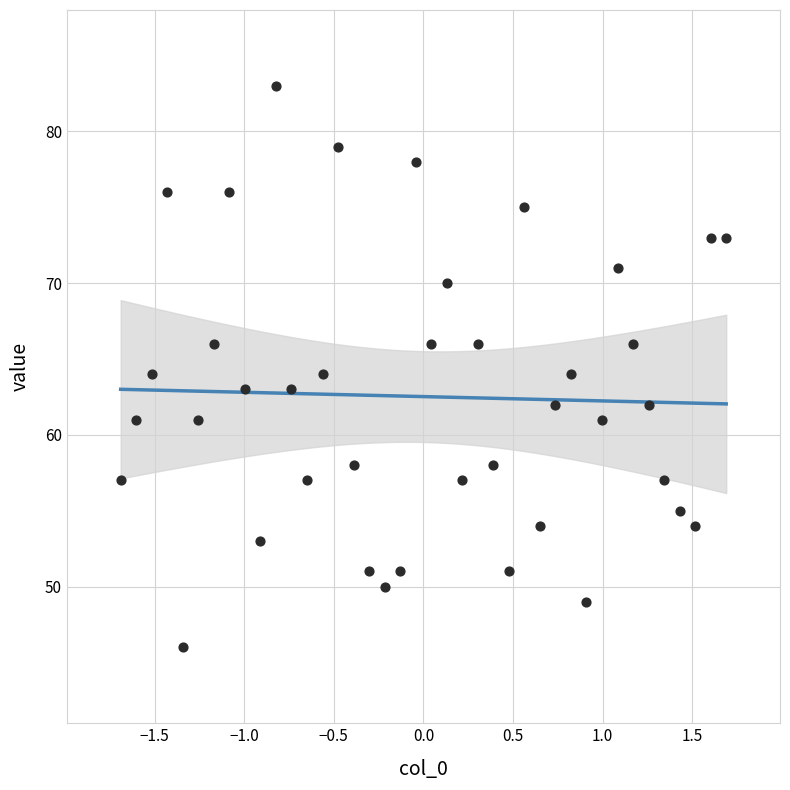

What is the range of Y values (max minus min)?

37